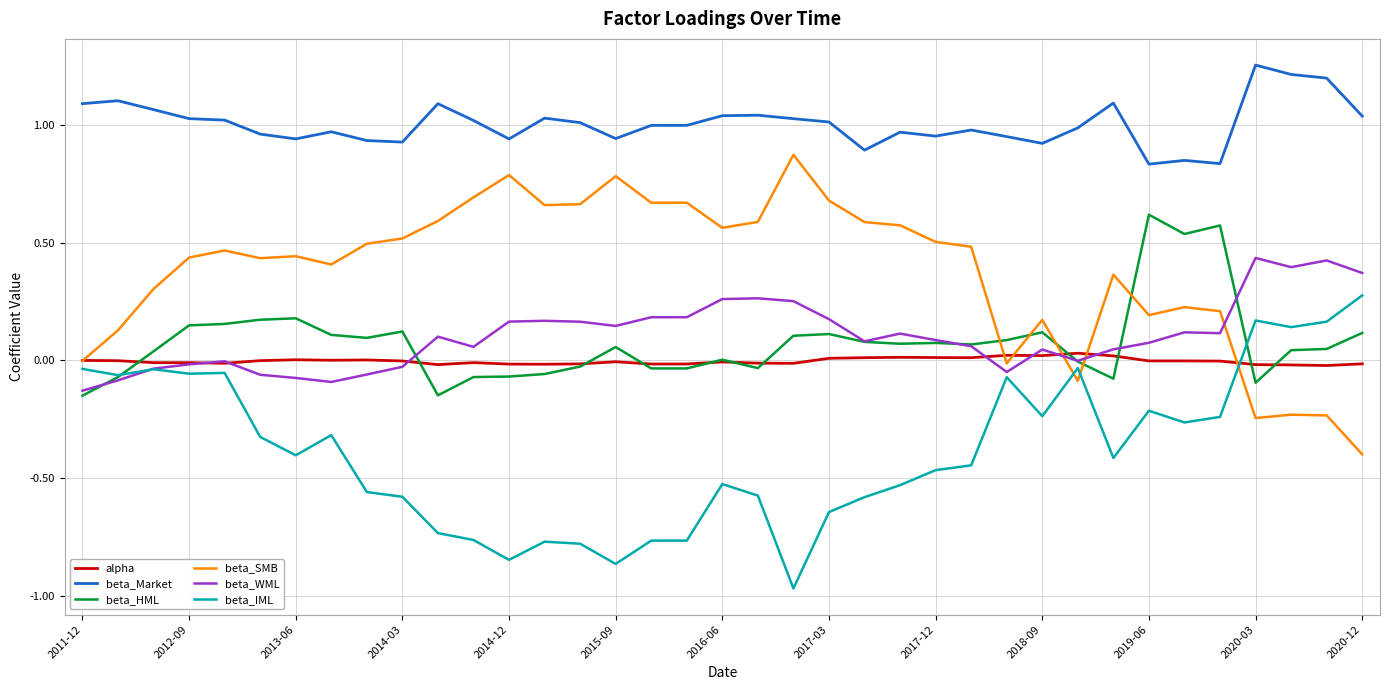

True or false: beta_WML and alpha cross at least once.

True